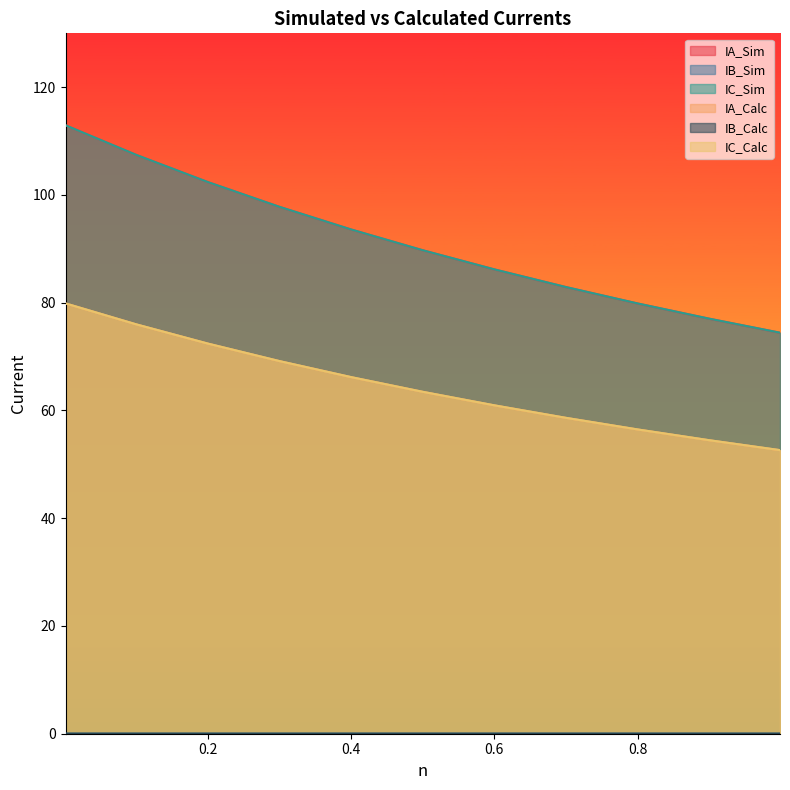

Rank the series by their maximum value, from highest to lowest.

IC_Sim, IA_Sim, IC_Calc, IA_Calc, IB_Sim, IB_Calc